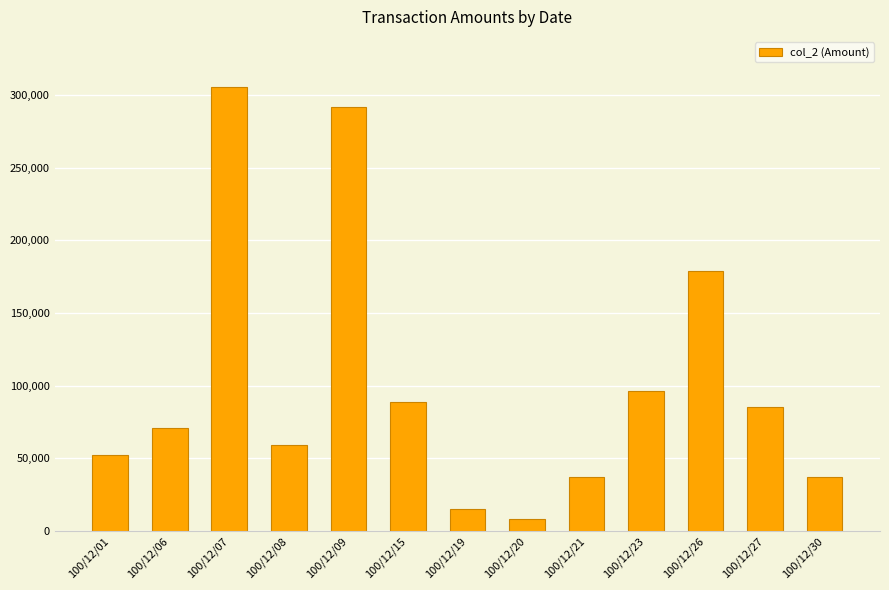

What is the smallest value displayed?

7900